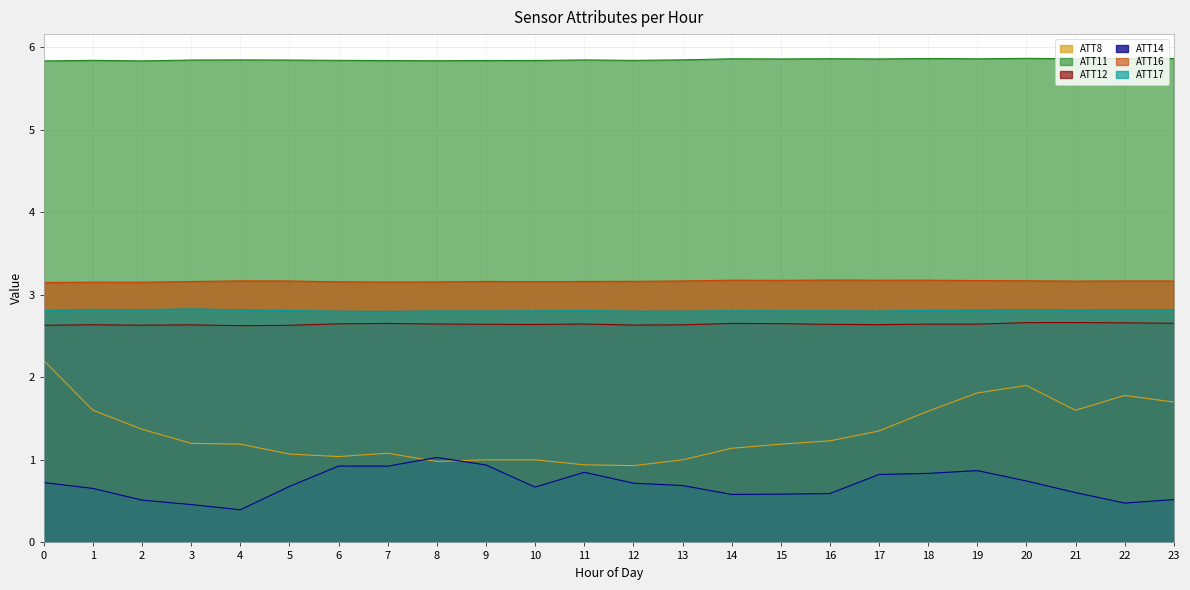

Is it true that ATT16 equals 3.2 at 23?

True